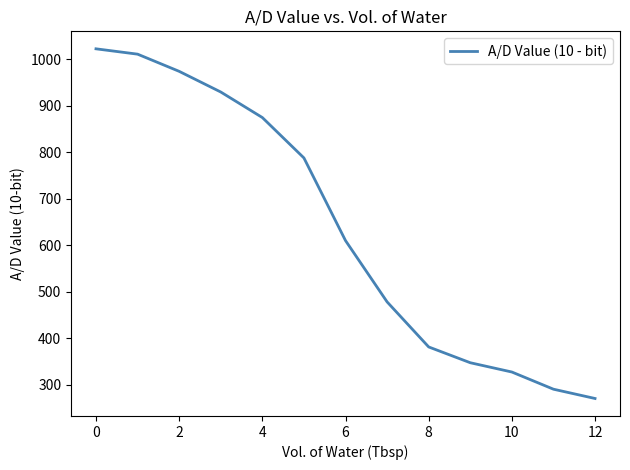

What is the greatest value displayed?

1023.0